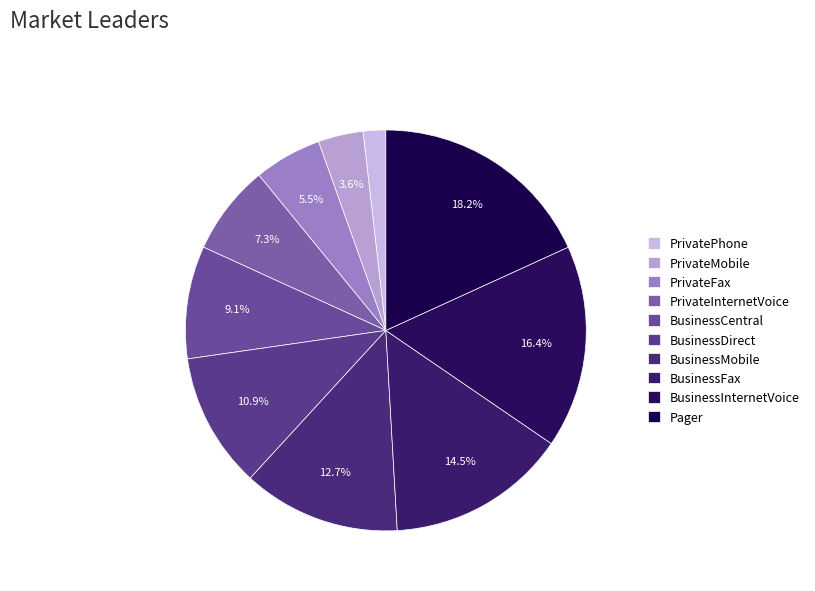

What is the change in value from PrivateInternetVoice to BusinessMobile?

+3